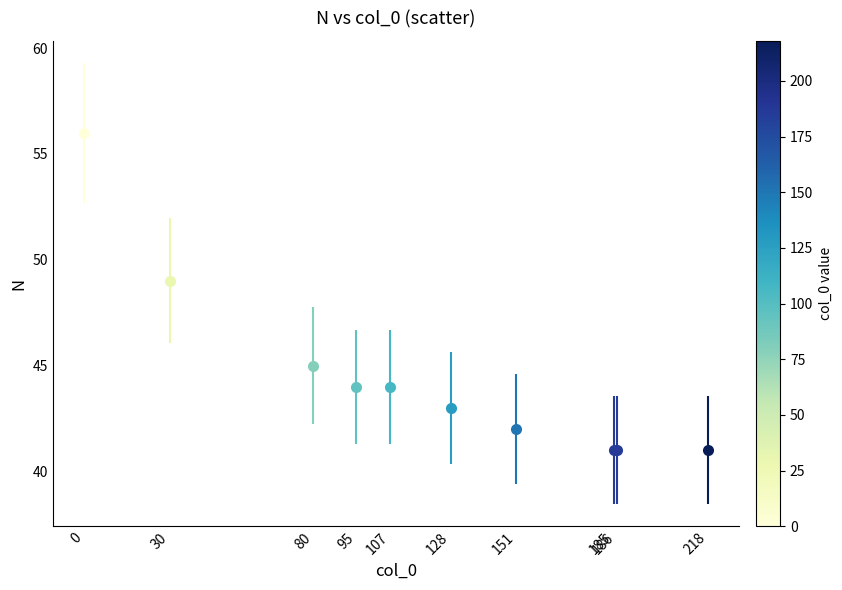

What Y value in the scatter plot is closest to 48?

49